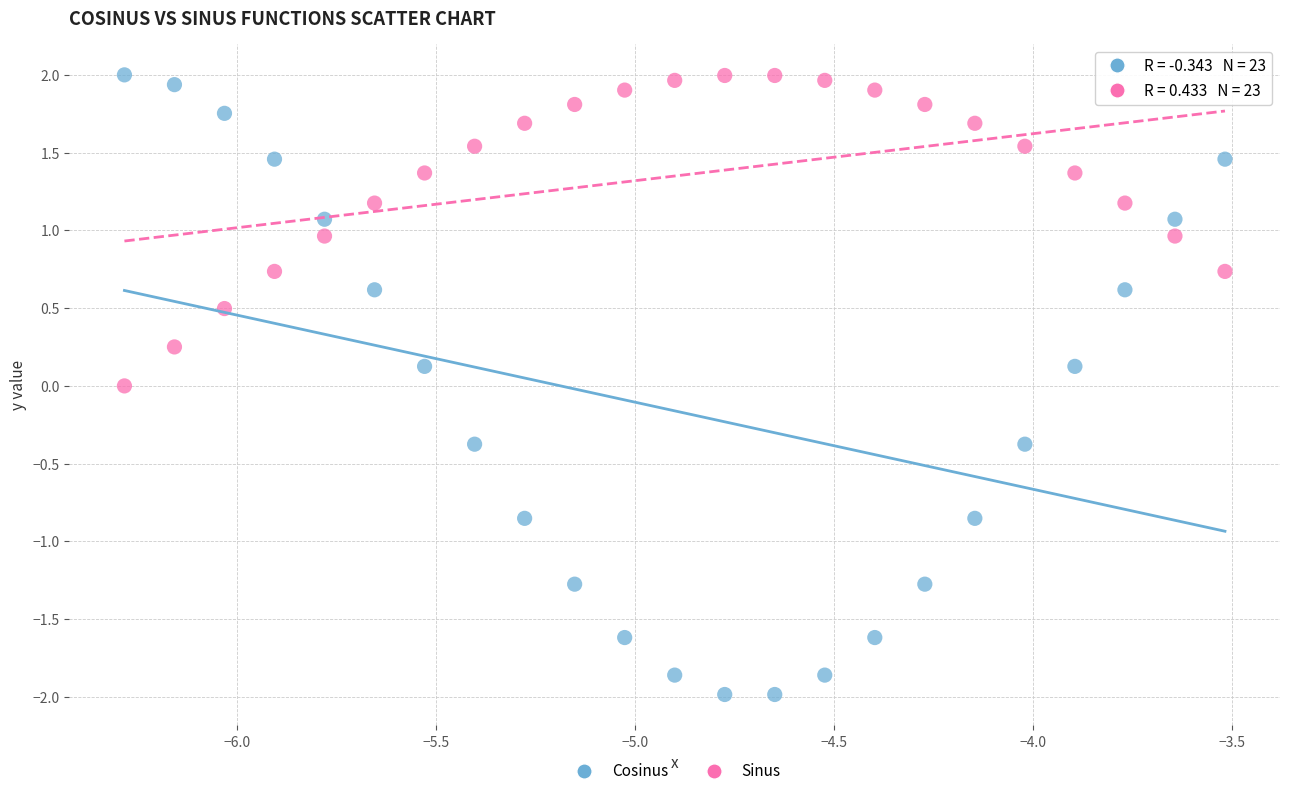

Which series contains the lowest Y value?

Cosinus